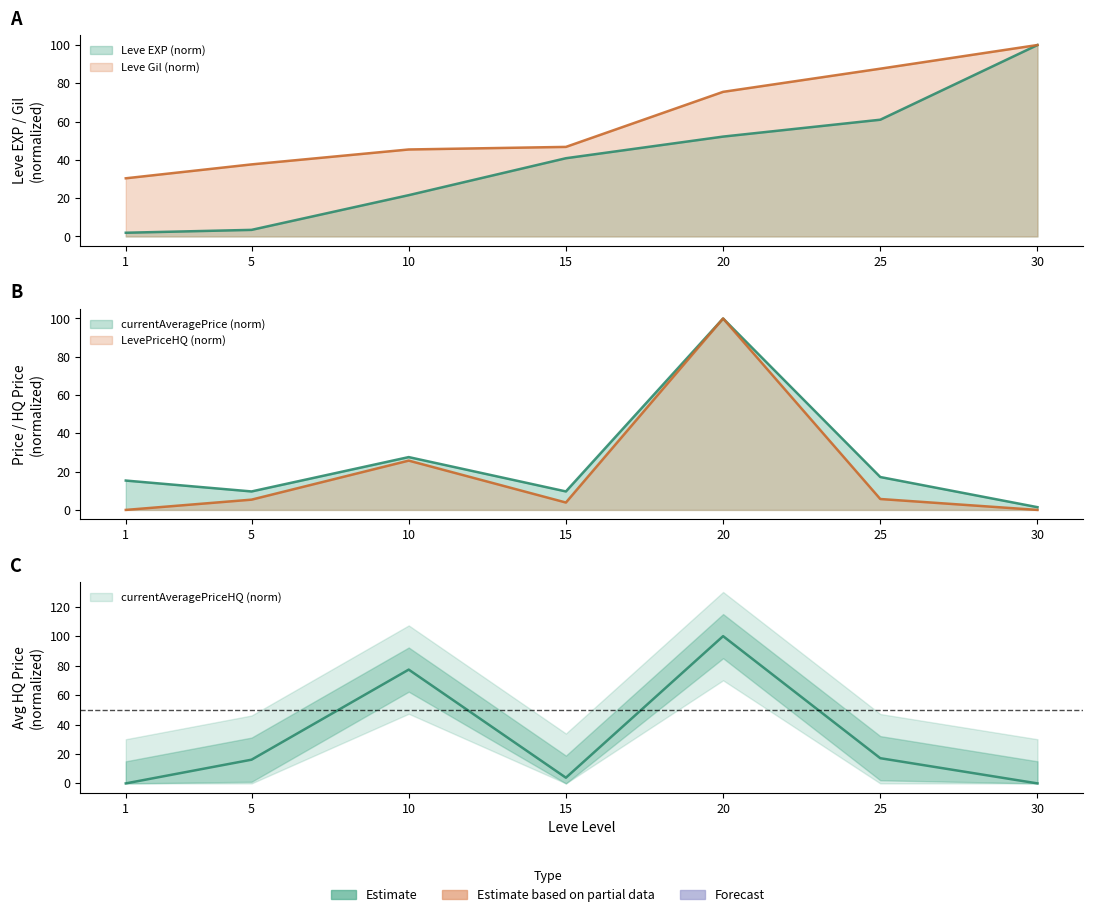

What value does the Leve EXP series have at 15?

40.9